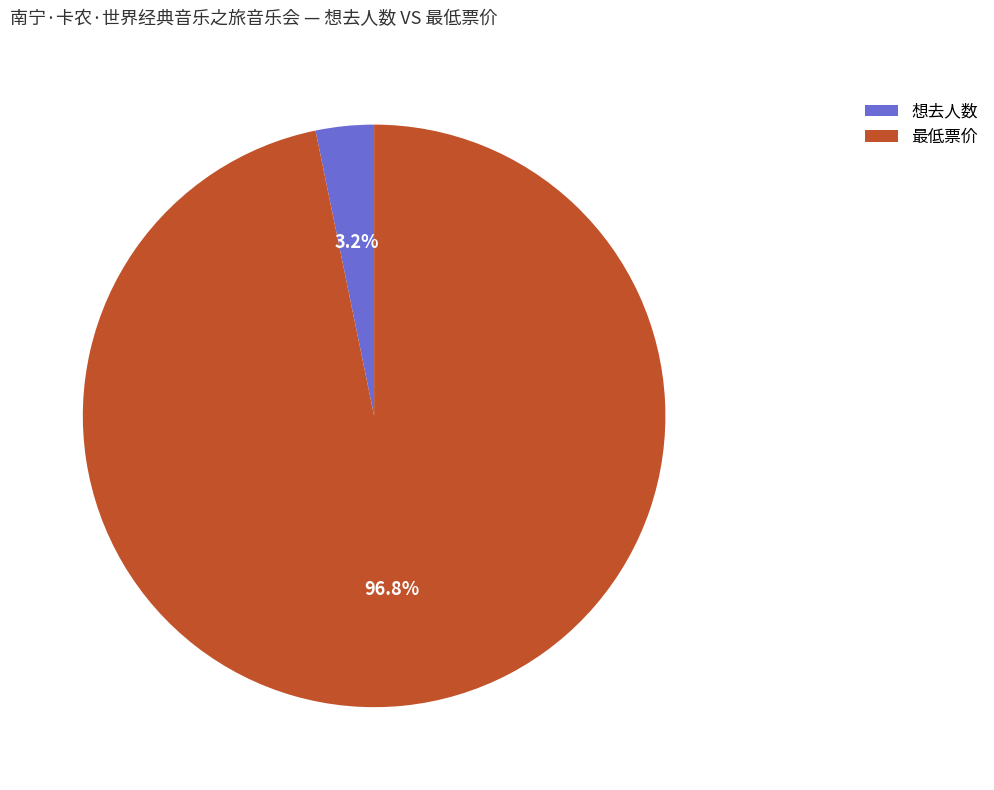

Is it true that 最低票价 is 83% of the pie?

False